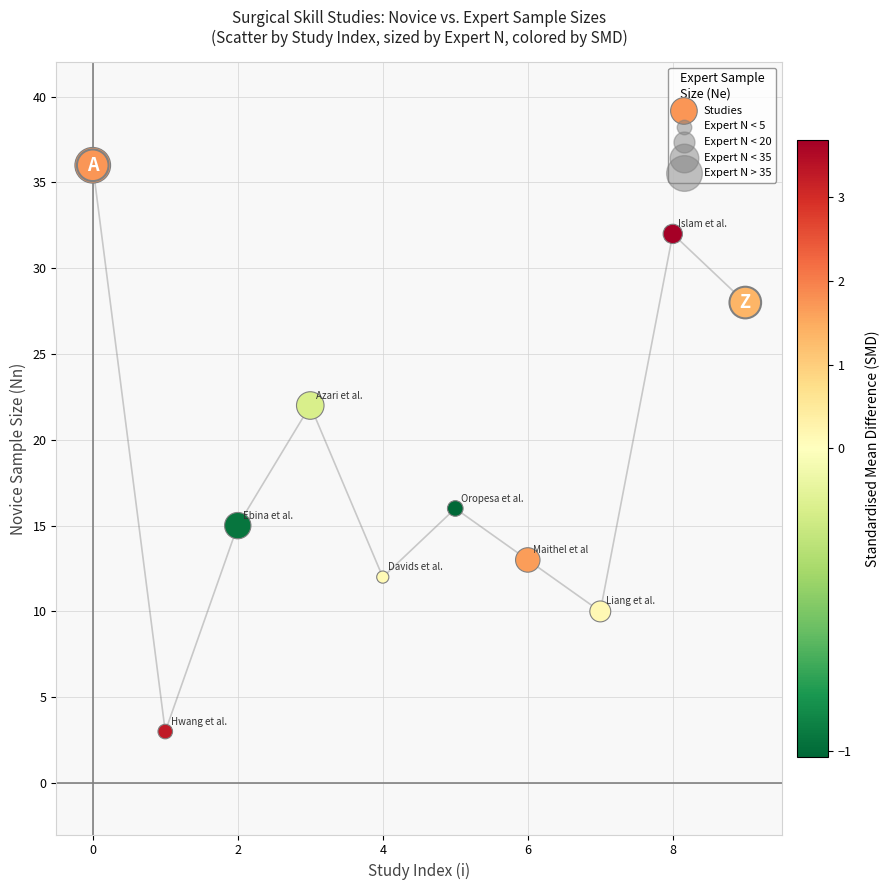

What is the range of Y values (max minus min)?

33